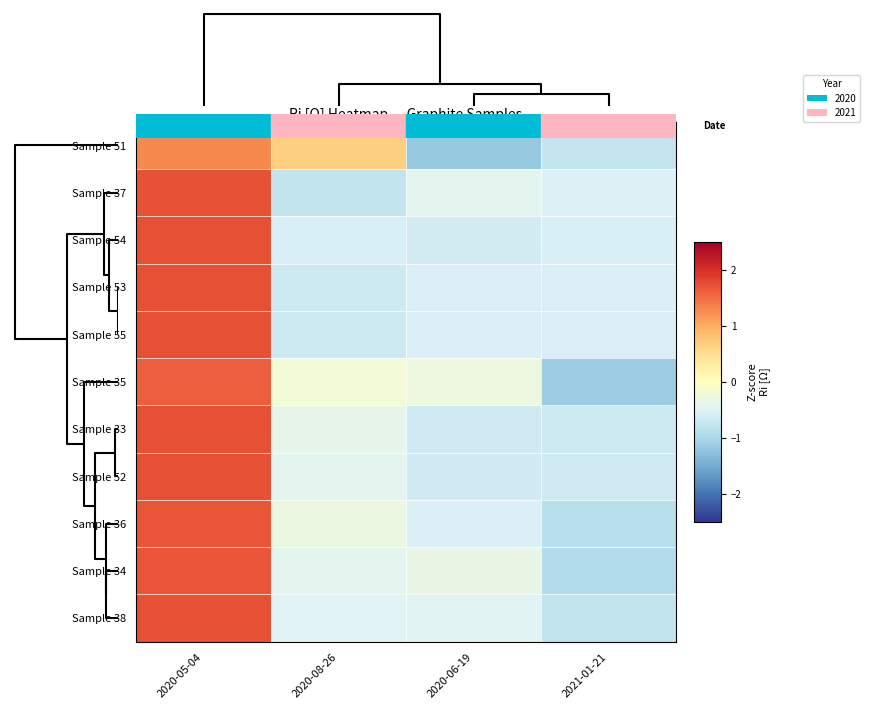

Which series has the largest total across all categories?

Sample 34